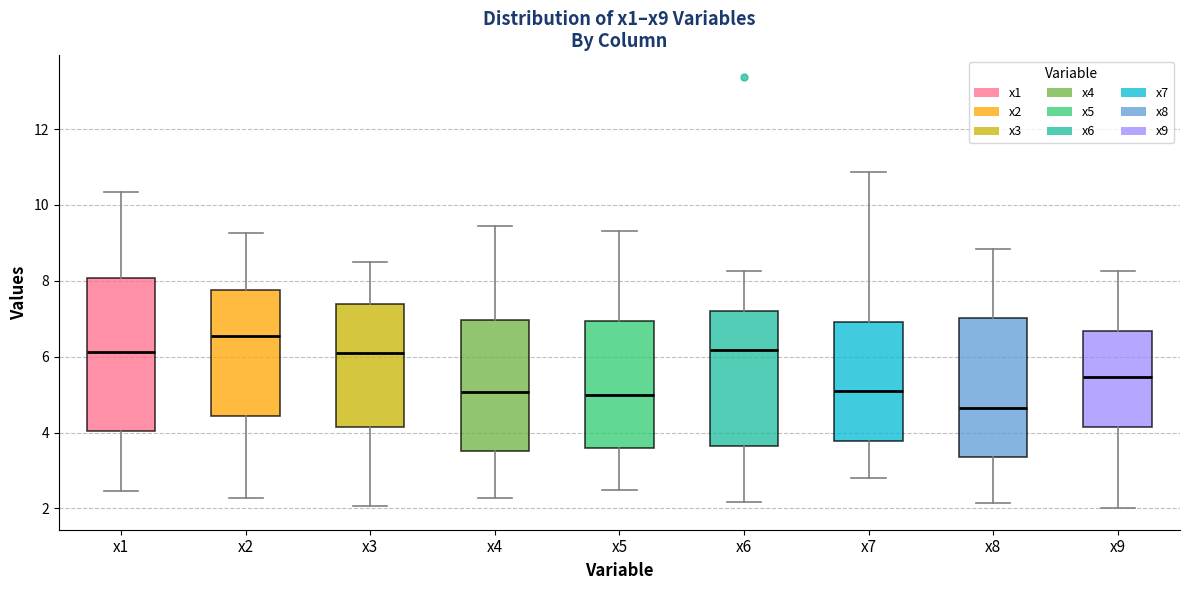

Reading left to right, read every box against the y-axis: the position of its median line, the range the box covers, and the ends of its whiskers. The values are not printed on the chart, so give them approximately, as read against the axis.

x1: median 6.2, box 4.0 to 8.0, whiskers 2.4 to 10.4
x2: median 6.6, box 4.4 to 7.8, whiskers 2.2 to 9.2
x3: median 6.0, box 4.2 to 7.4, whiskers 2.0 to 8.4
x4: median 5.0, box 3.6 to 7.0, whiskers 2.2 to 9.4
x5: median 5.0, box 3.6 to 7.0, whiskers 2.4 to 9.4
x6: median 6.2, box 3.6 to 7.2, whiskers 2.2 to 8.2
x7: median 5.0, box 3.8 to 7.0, whiskers 2.8 to 10.8
x8: median 4.6, box 3.4 to 7.0, whiskers 2.2 to 8.8
x9: median 5.4, box 4.2 to 6.6, whiskers 2.0 to 8.2